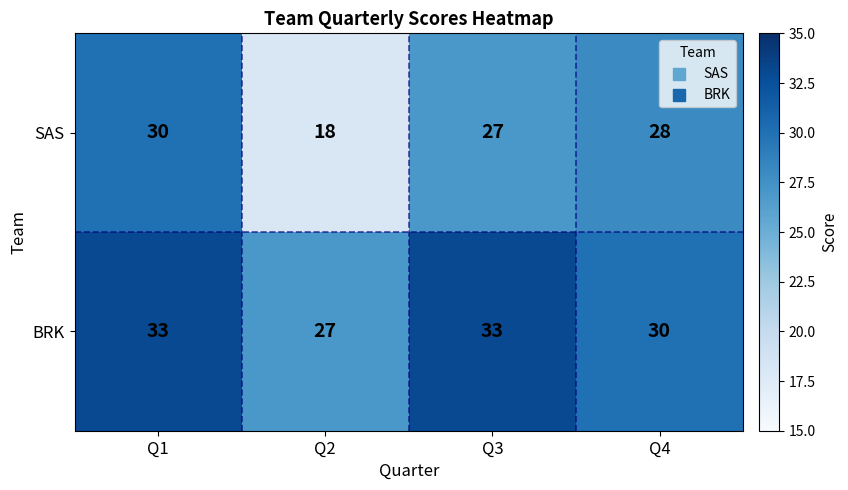

Rank the series at Q1 from highest to lowest value.

BRK, SAS